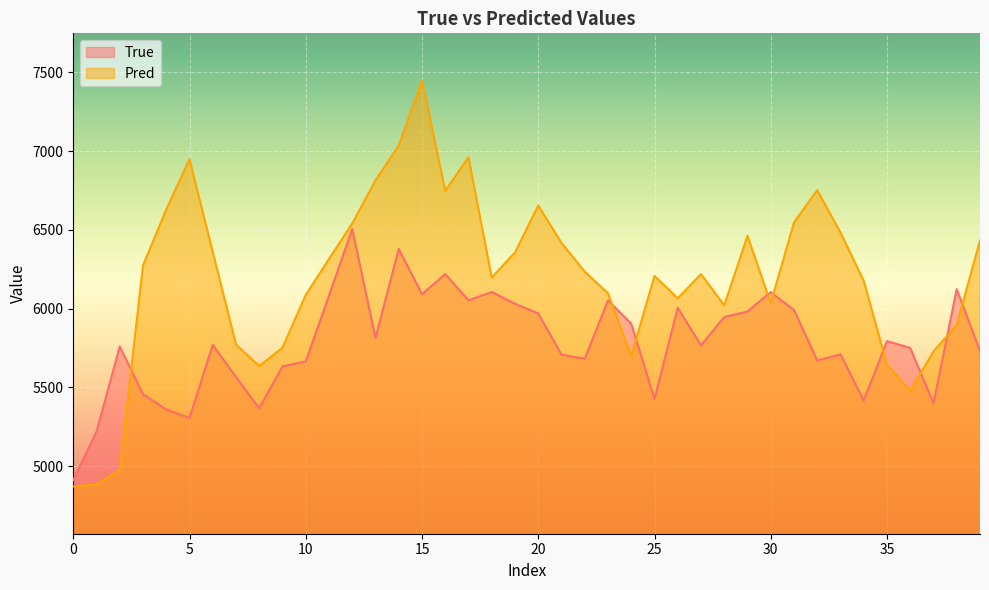

Which series has the largest range (max minus min)?

Pred